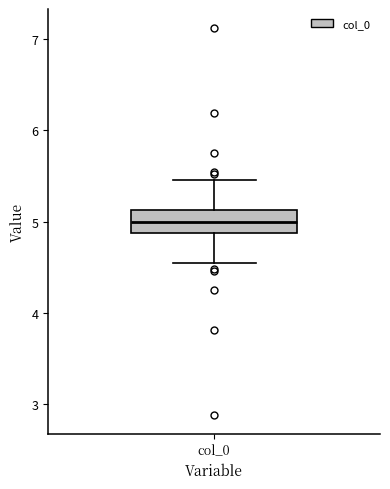

Read this box plot against the y-axis: the position of the median line, the range covered by the box, and the ends of both whiskers. The values are not printed on the chart, so give them approximately, as read against the axis.

median 5.0, box 4.9 to 5.1, whiskers 4.5 to 5.5